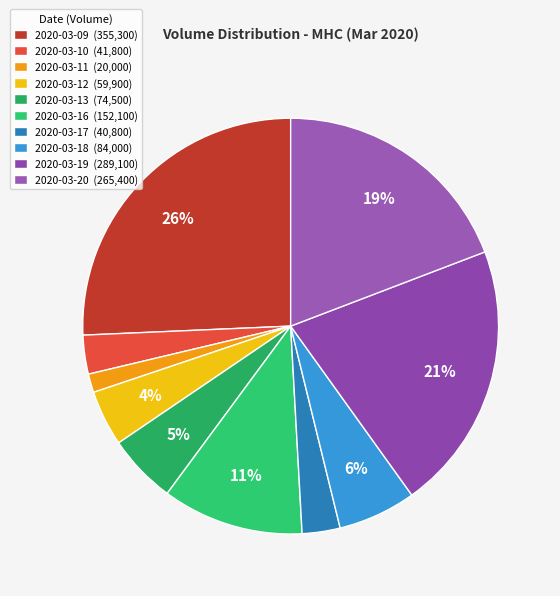

What percentage is the 2020-03-09 slice, to the nearest percent?

26%